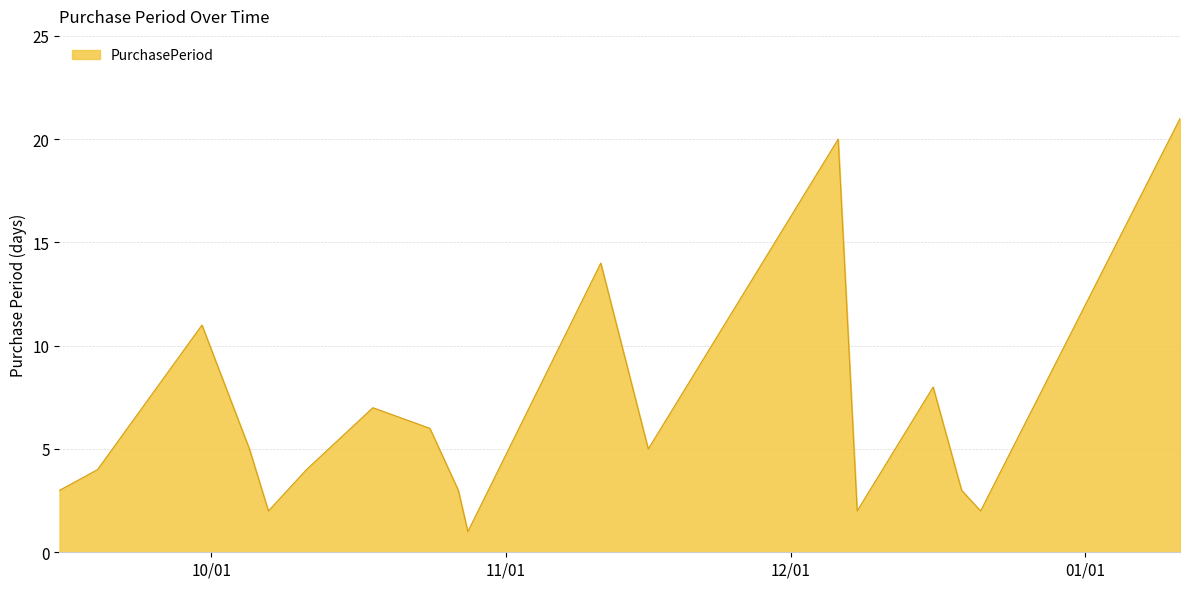

How many lines are shown in the chart?

1